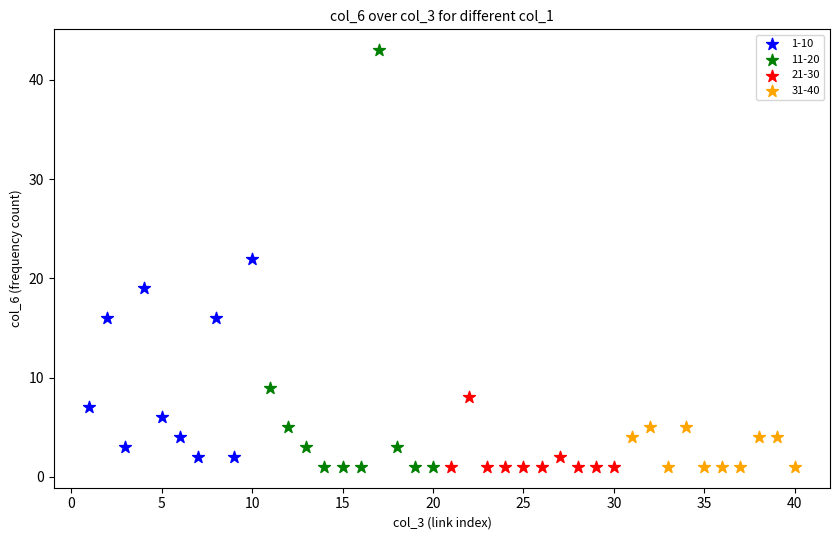

Which series reaches the maximum Y coordinate?

11-20